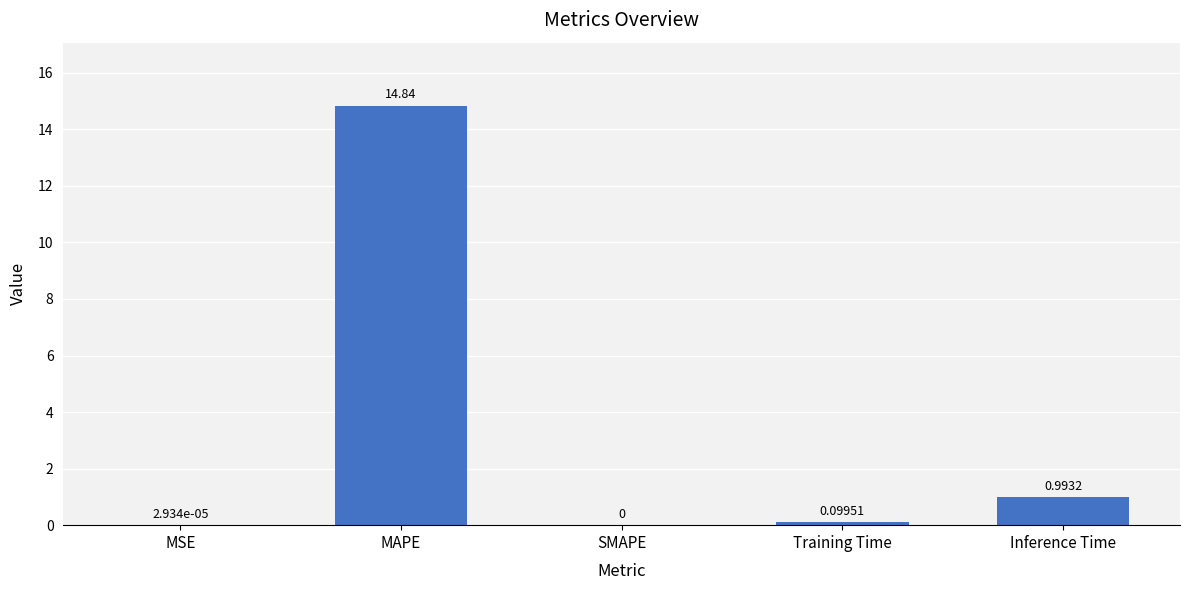

At which category does the chart reach its peak across all series?

MAPE